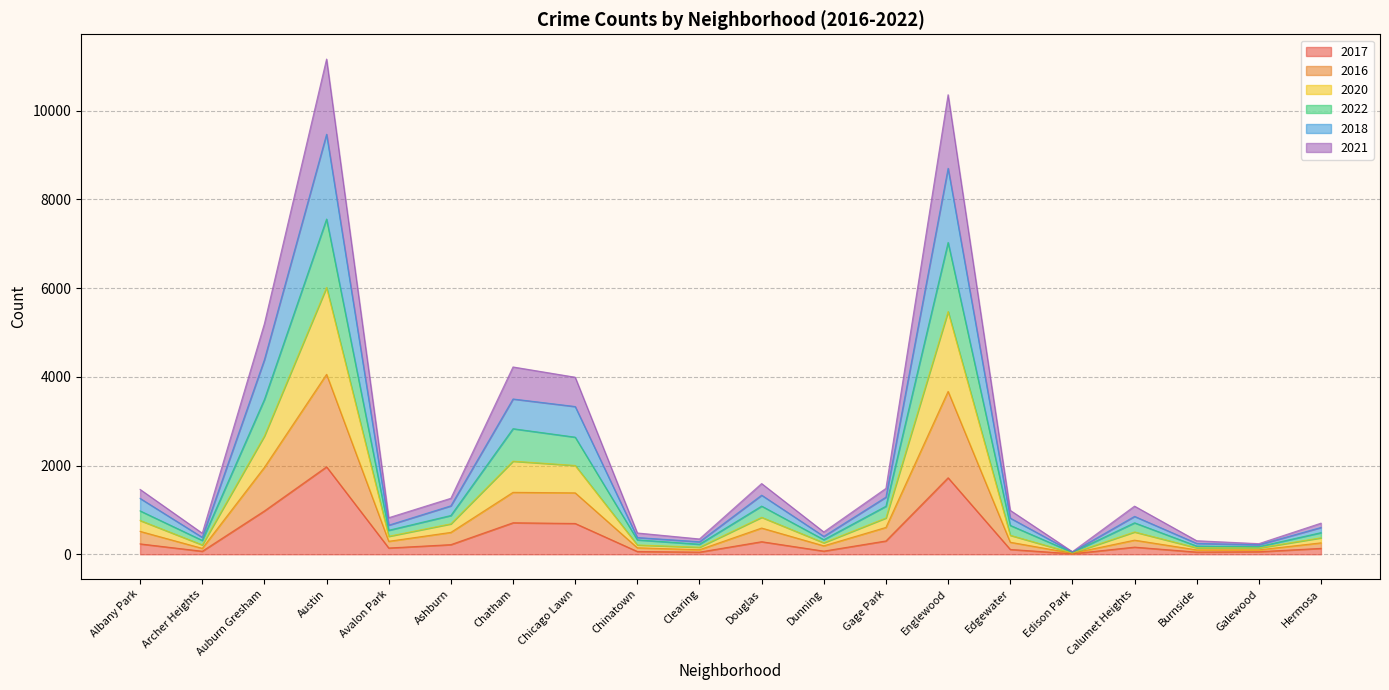

At which category does 2017 reach its first local peak?

Austin